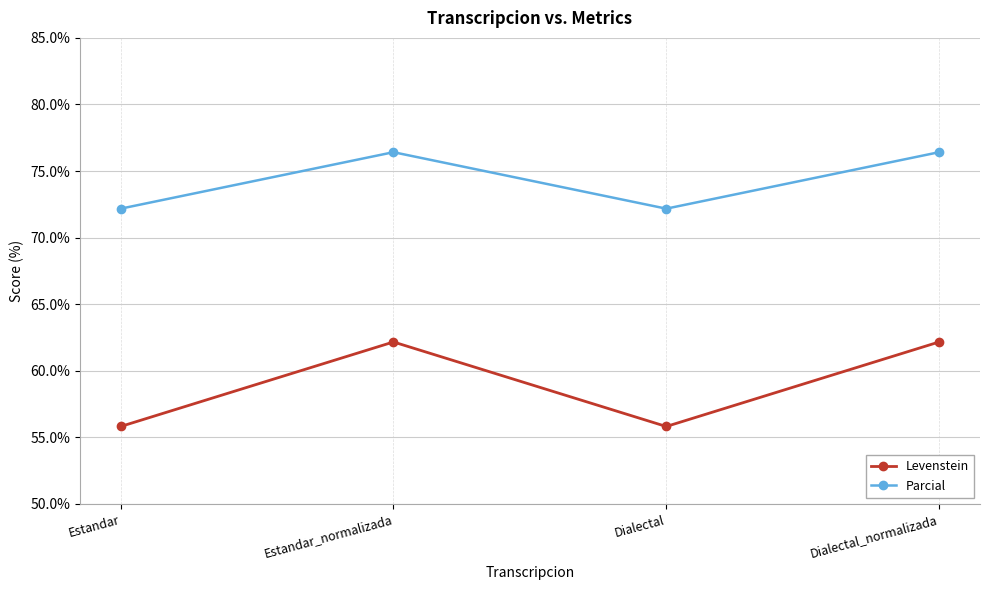

True or false: Parcial has more than 0 interior local peaks.

True